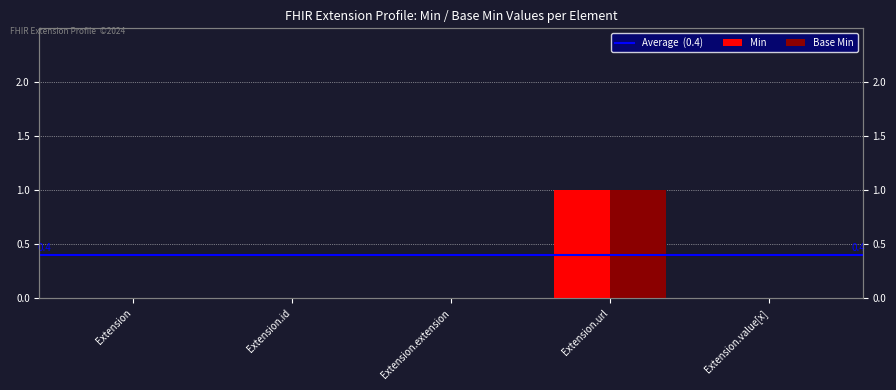

True or false: Base Min has a value of 0 at Extension.value[x].

True